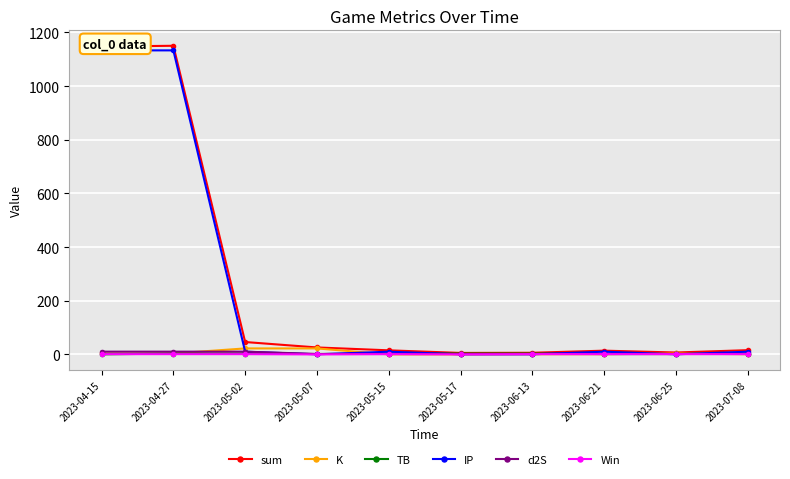

What is the label of the 7th point from the right?

2023-05-07